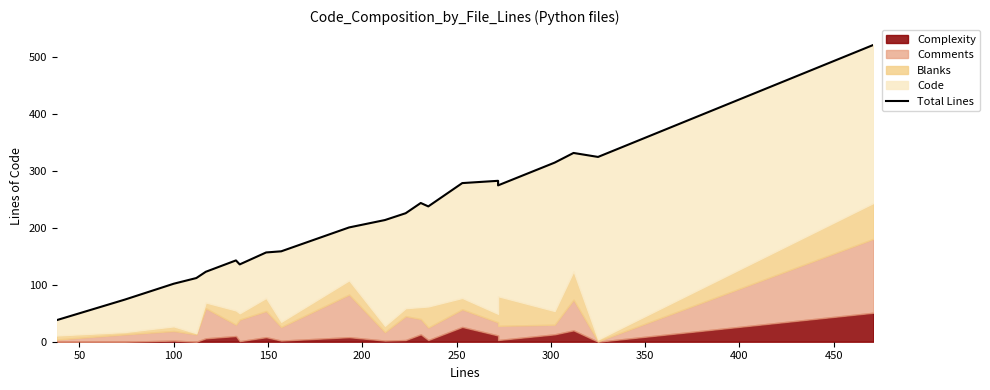

How many values exceed 214?

10